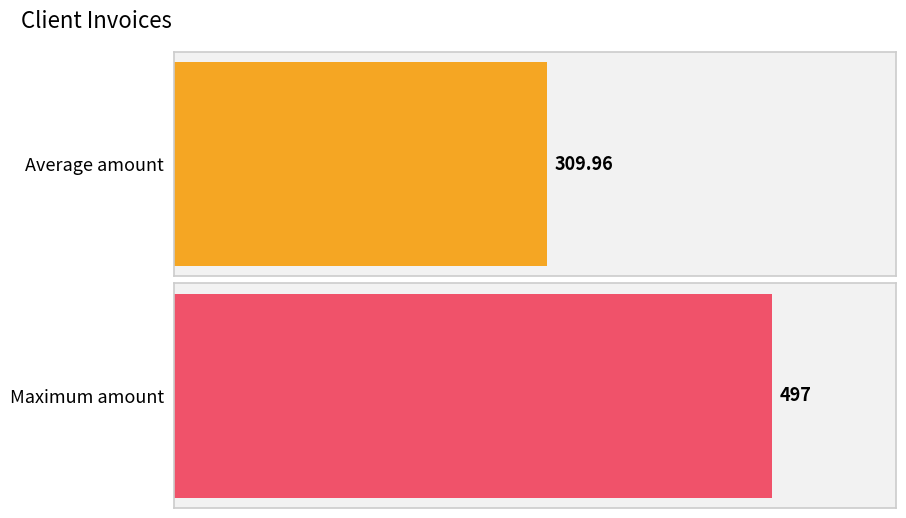

Are the bars horizontal?

Yes